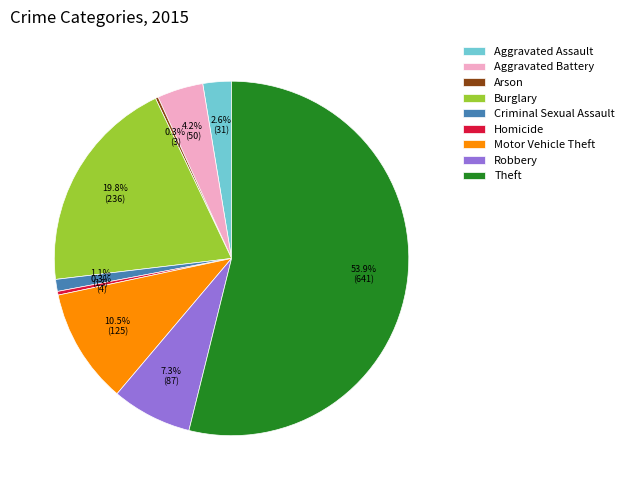

Between Aggravated Assault and Motor Vehicle Theft, which is larger?

Motor Vehicle Theft